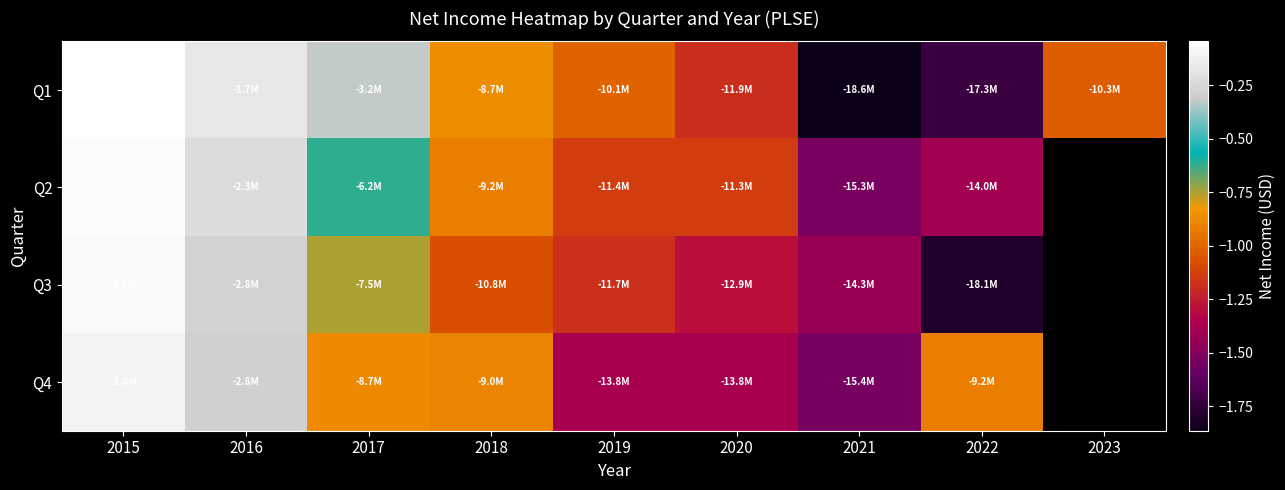

The Q1 series shows -10078000.0 at 2019. True or false?

True